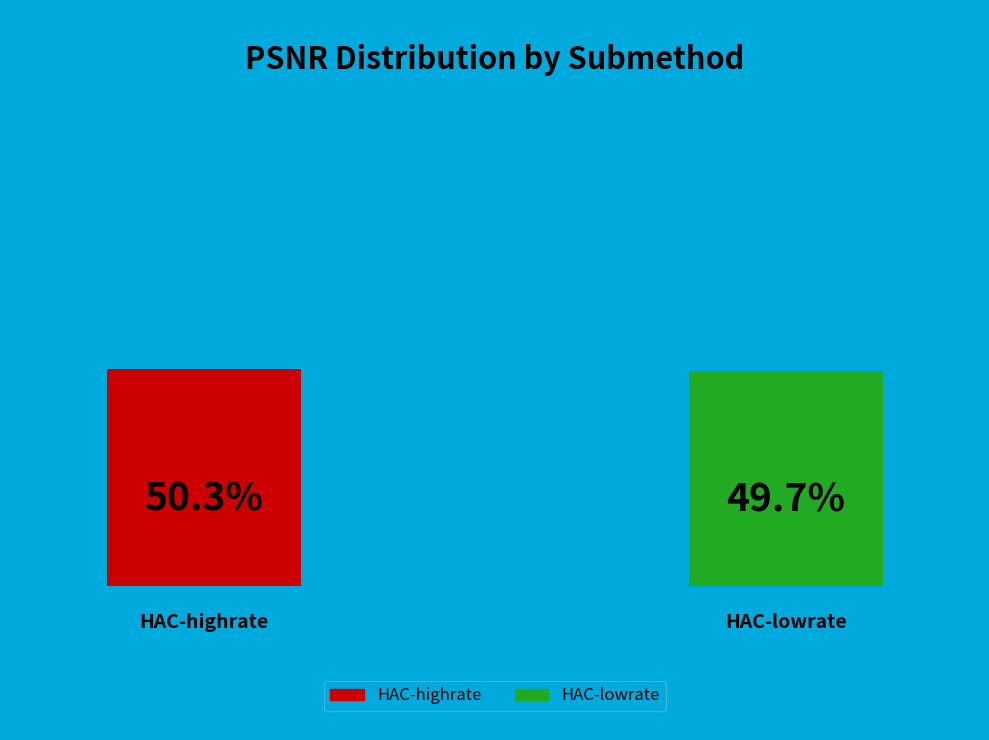

True or false: HAC-highrate accounts for 50% of the total.

True